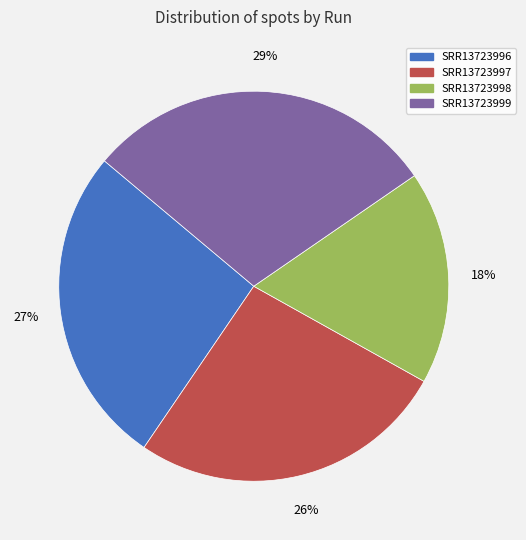

The SRR13723999 slice represents 29% of the pie. True or false?

True